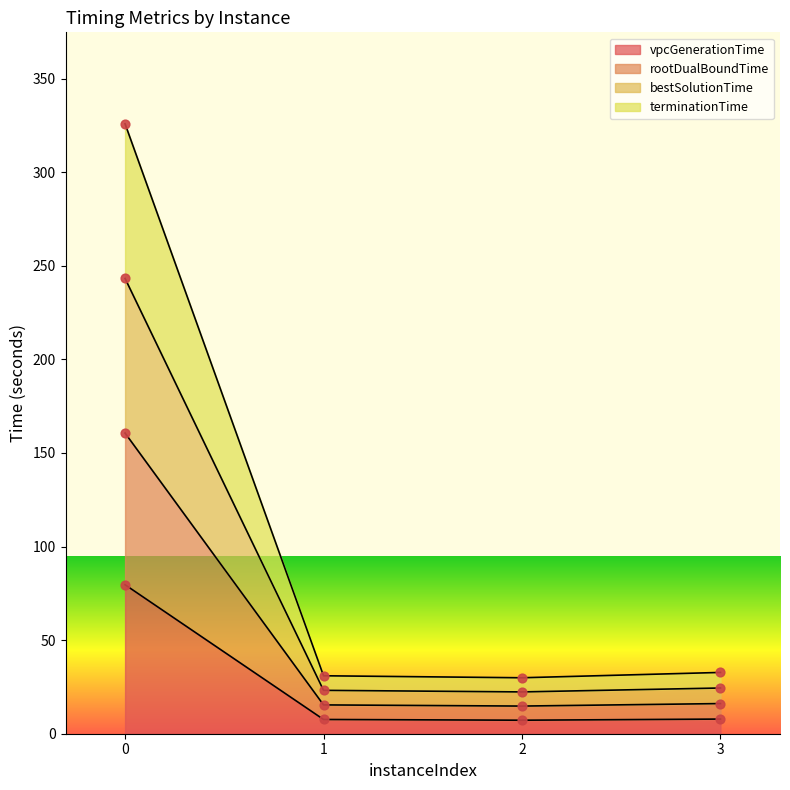

What are all the series names shown in the legend?

vpcGenerationTime, rootDualBoundTime, bestSolutionTime, terminationTime